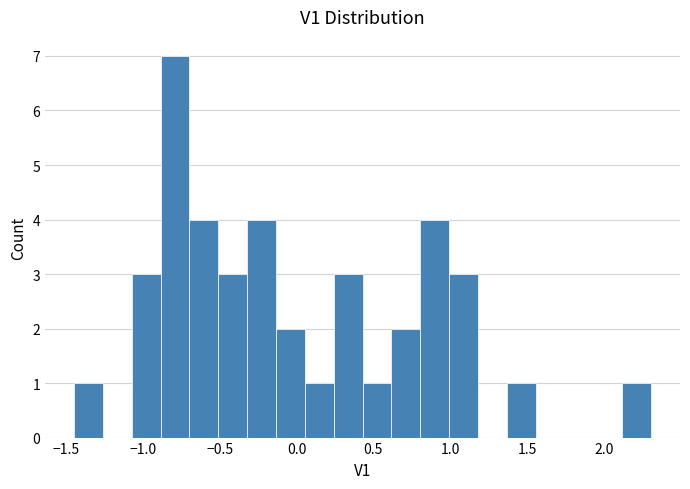

Read against the x-axis, roughly where is the centre of the tallest bar?

-0.80